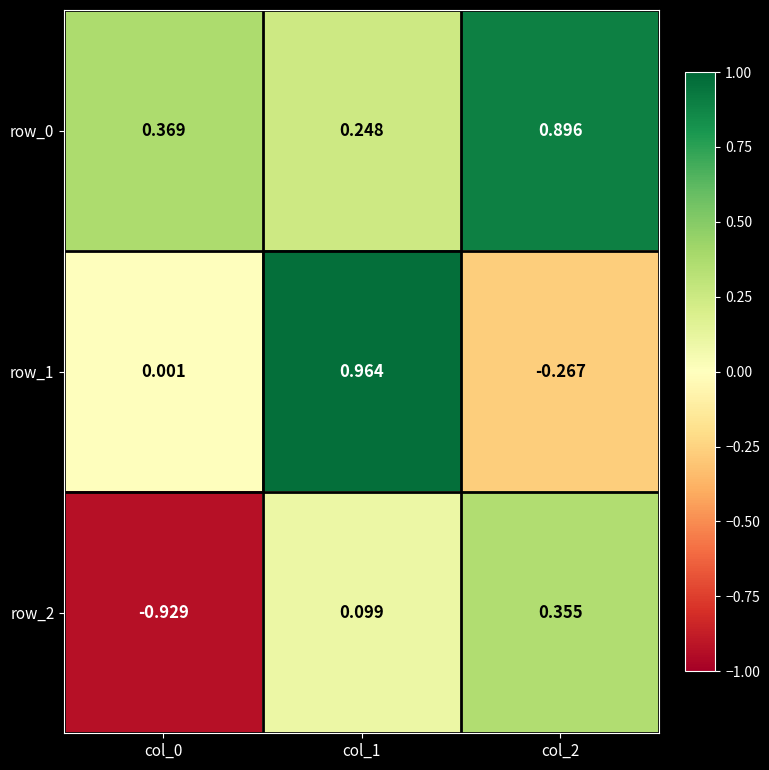

Is the value of row_1 at col_1 greater than the value of row_2 at col_2?

Yes